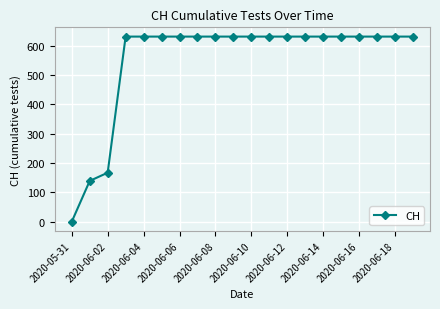

Reading right to left, transcribe all the data shown in this chart.

631	631	631	631	631	631	631	631	631	631	631	631	631	631	631	631	631	167	139	0